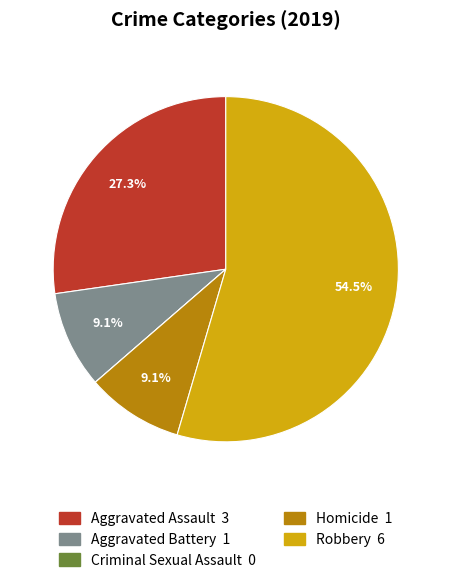

Between Aggravated Assault and Robbery, which is larger?

Robbery